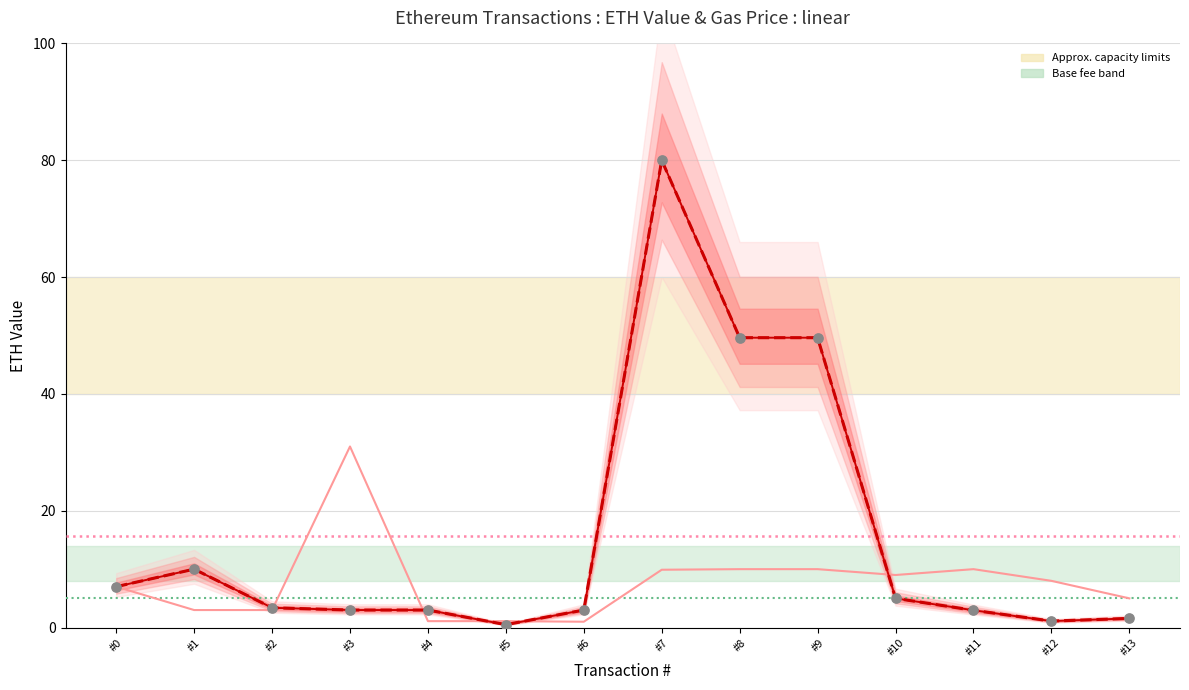

Which series contains the lowest Y value?

eth value